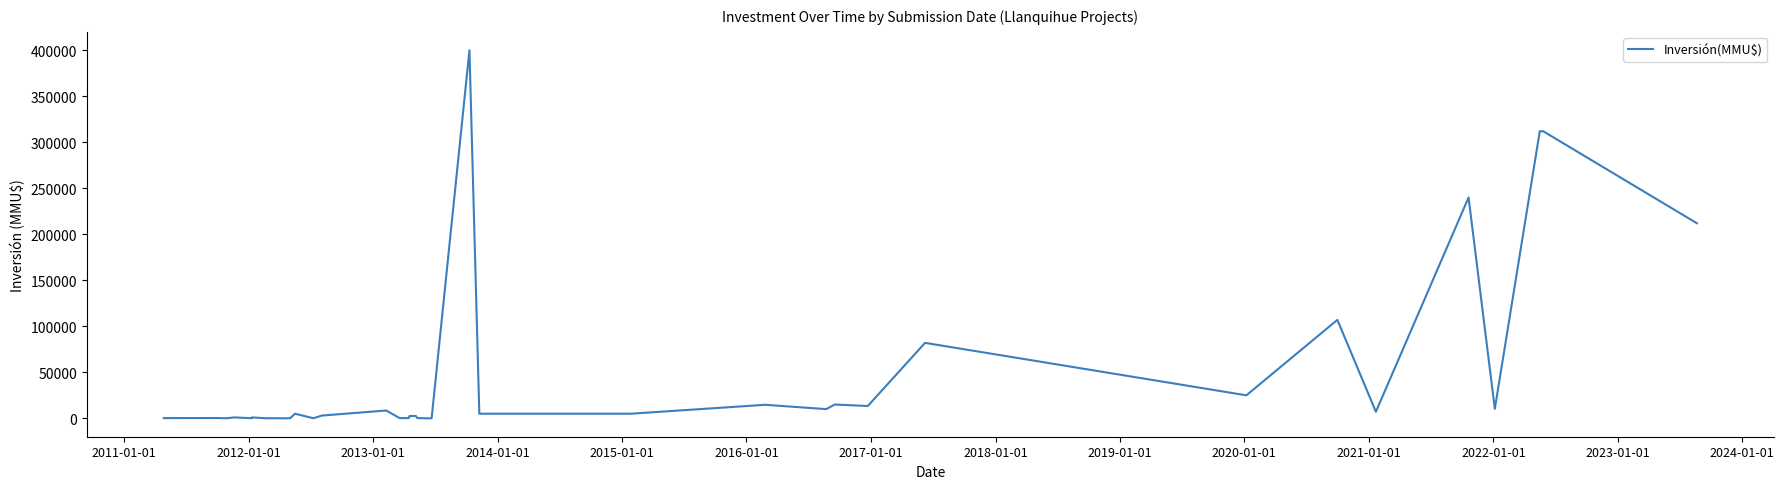

What is the greatest value displayed?

400000